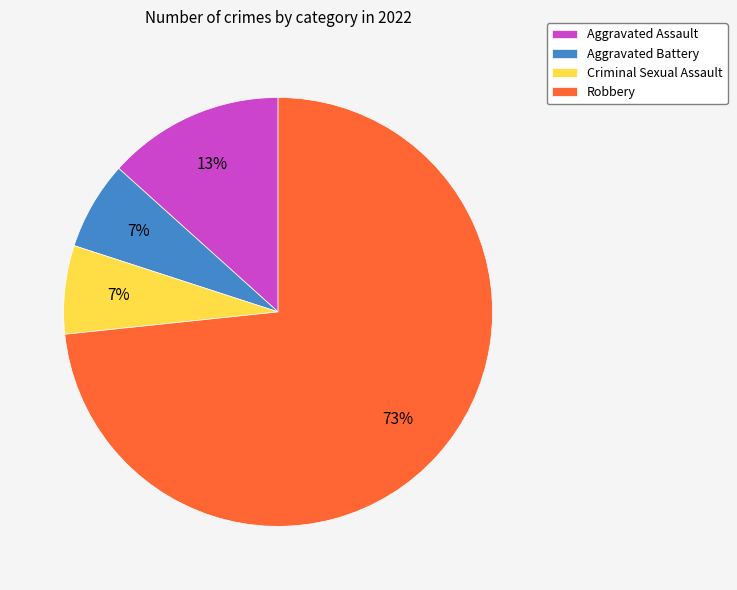

How many slices are in this pie chart?

4